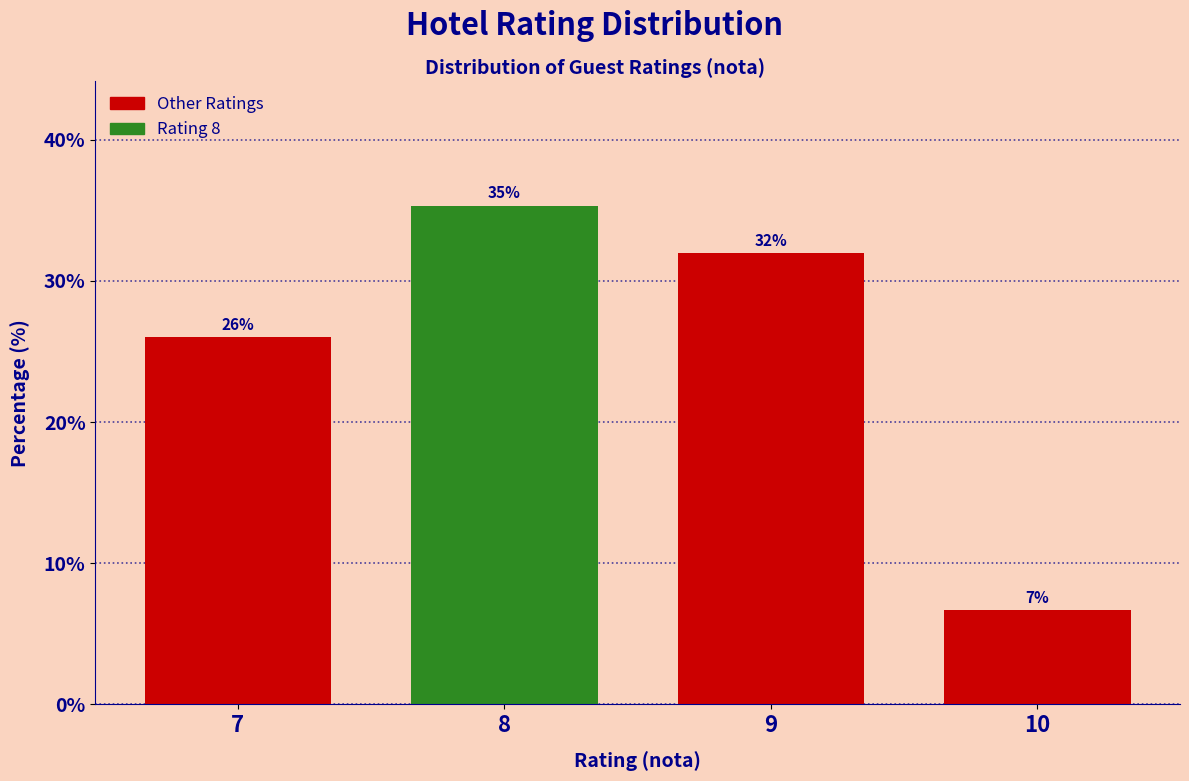

What is the value of the 2nd bar from the left?

35.3